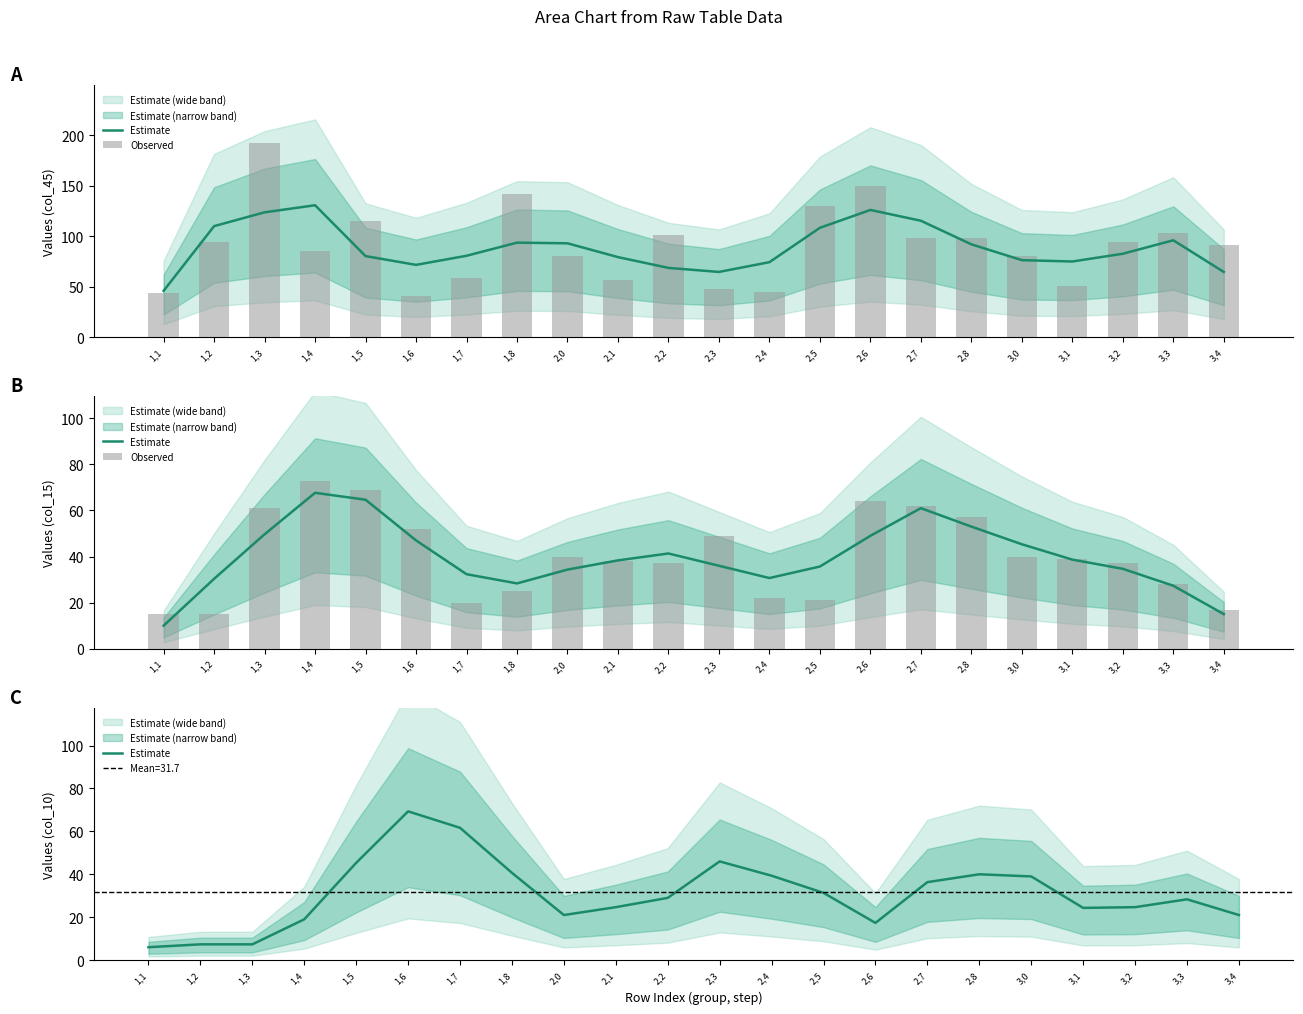

What position from the left is 2,1?

10